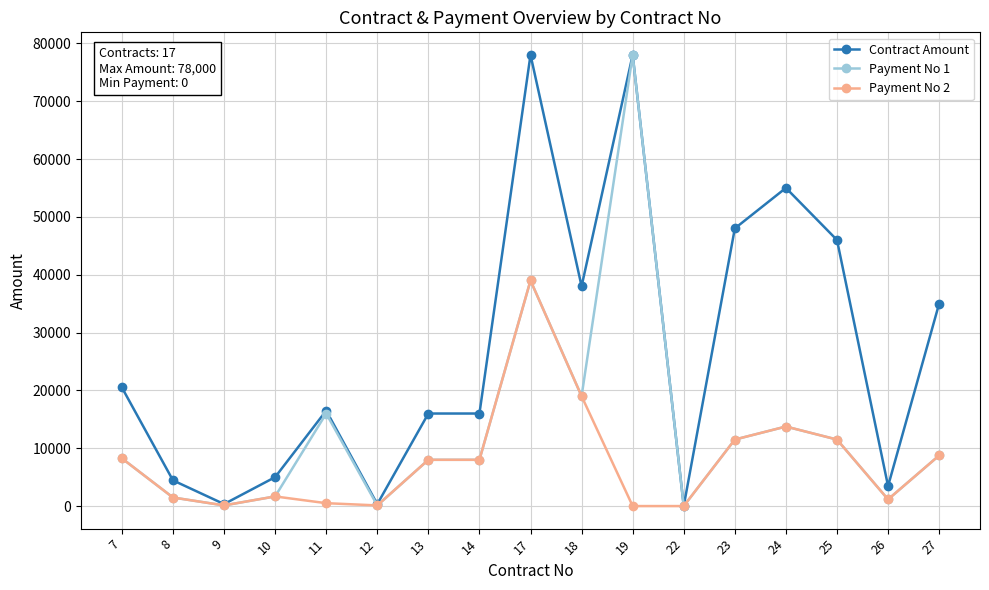

Which series has the largest total across all categories?

Contract Amount